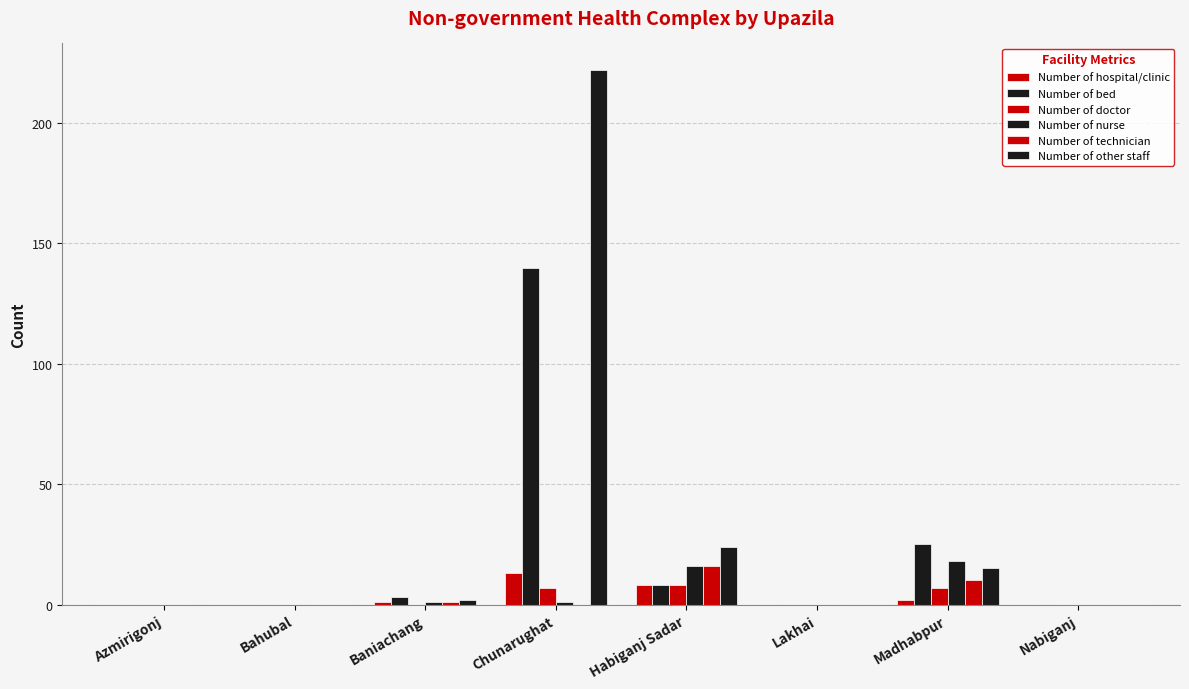

Are the bars horizontal?

No